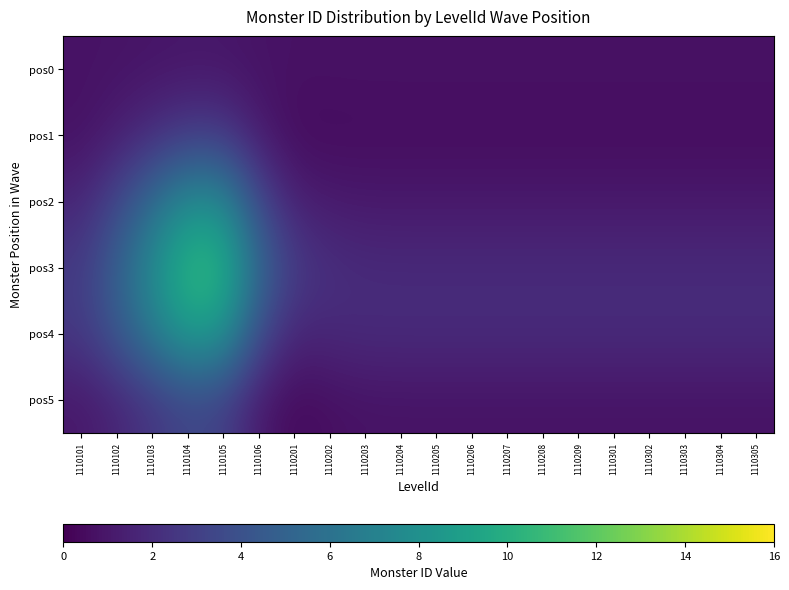

Between 1110206 and 1110105, which is larger?

1110105